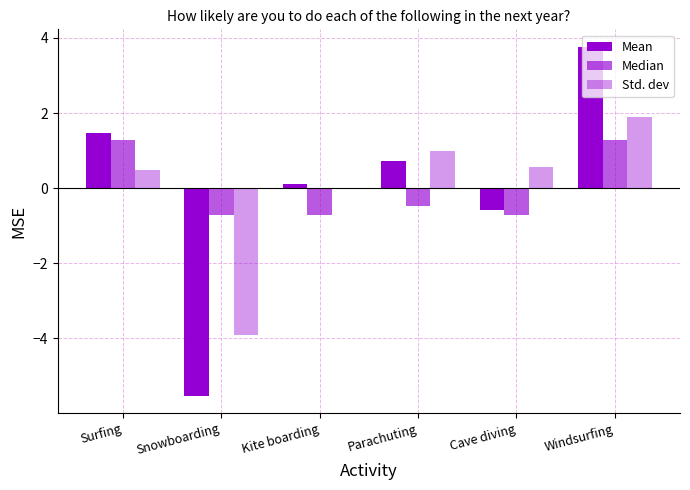

What is the spread (max minus min) of values at Cave diving?

1.3